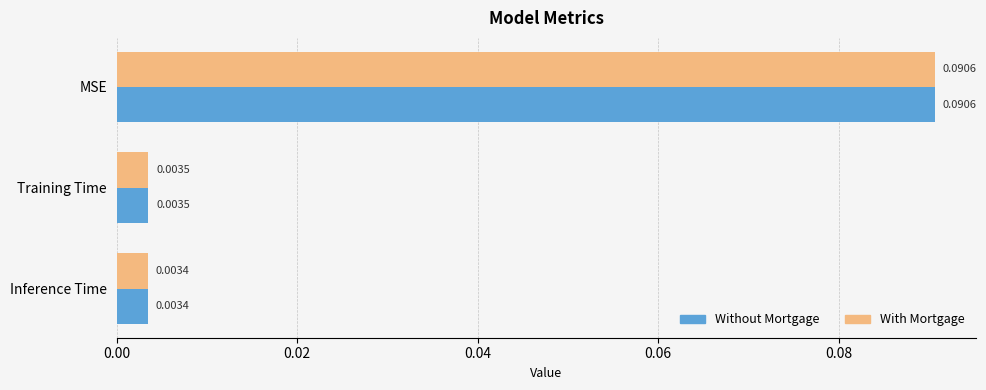

List the labels in order of Without Mortgage value, largest first.

MSE, Training Time, Inference Time